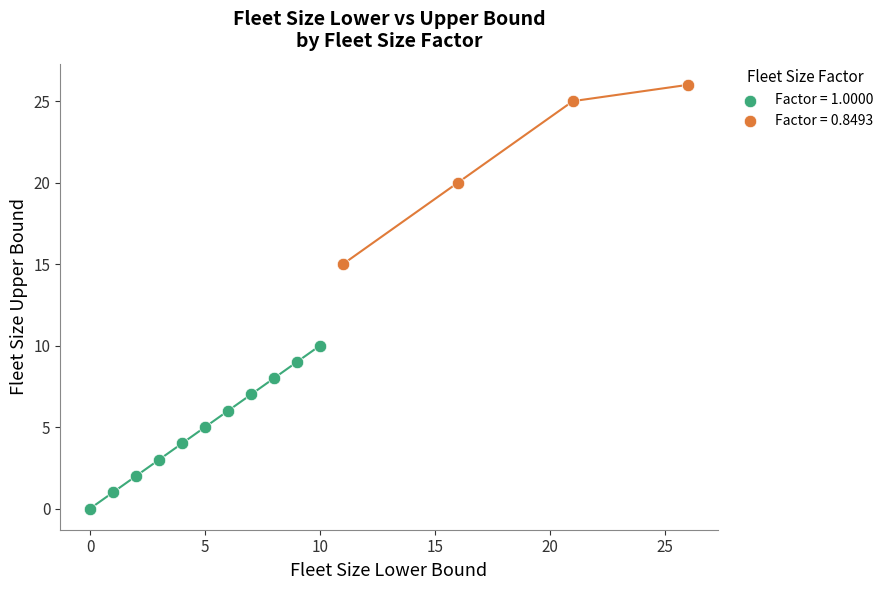

What are all the series names shown in the legend?

Factor = 1.0000, Factor = 0.8493